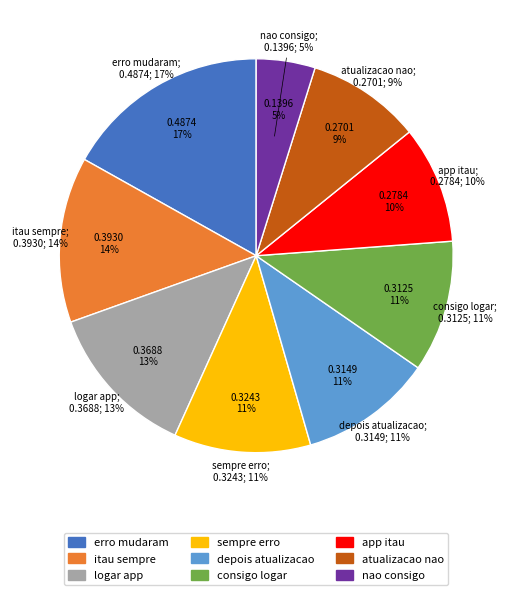

Is there any slice that represents more than half of the pie?

No